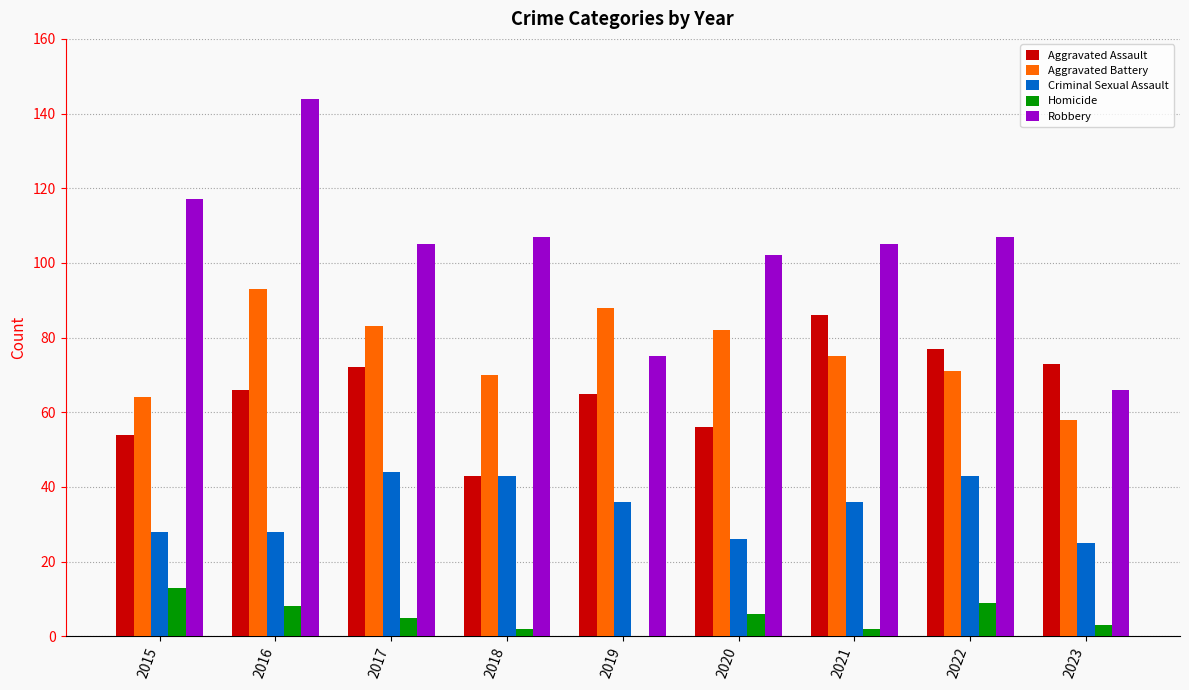

At which category does the chart reach its peak across all series?

2016